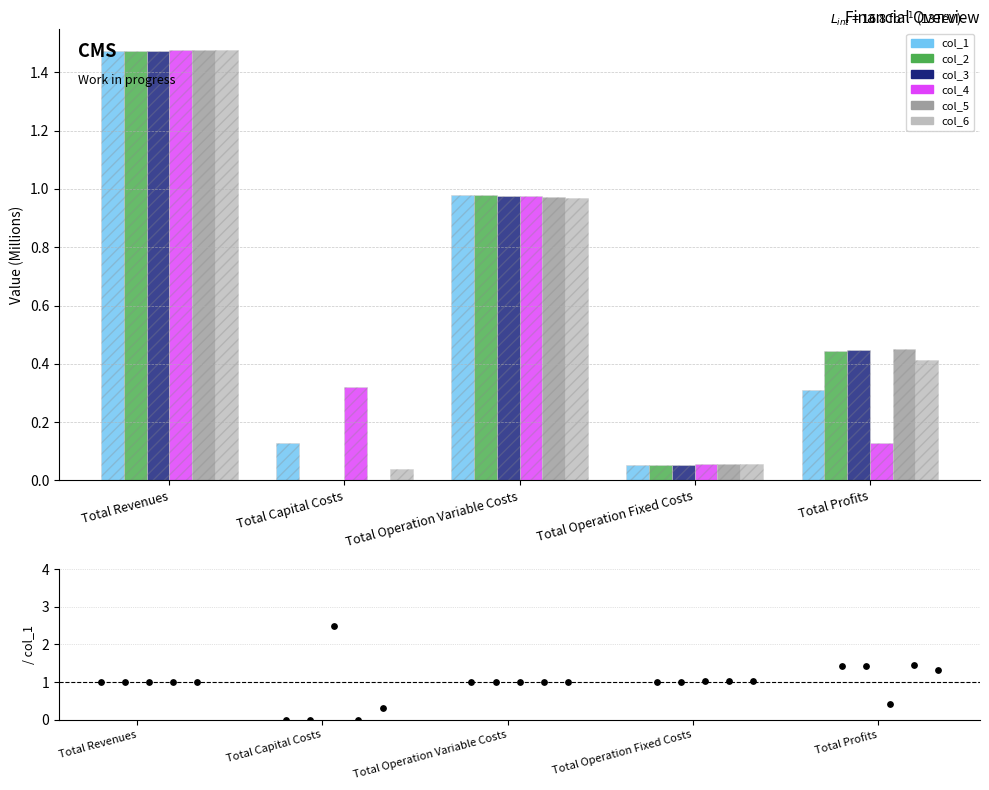

At which category is the sum across all series the highest?

Total Revenues